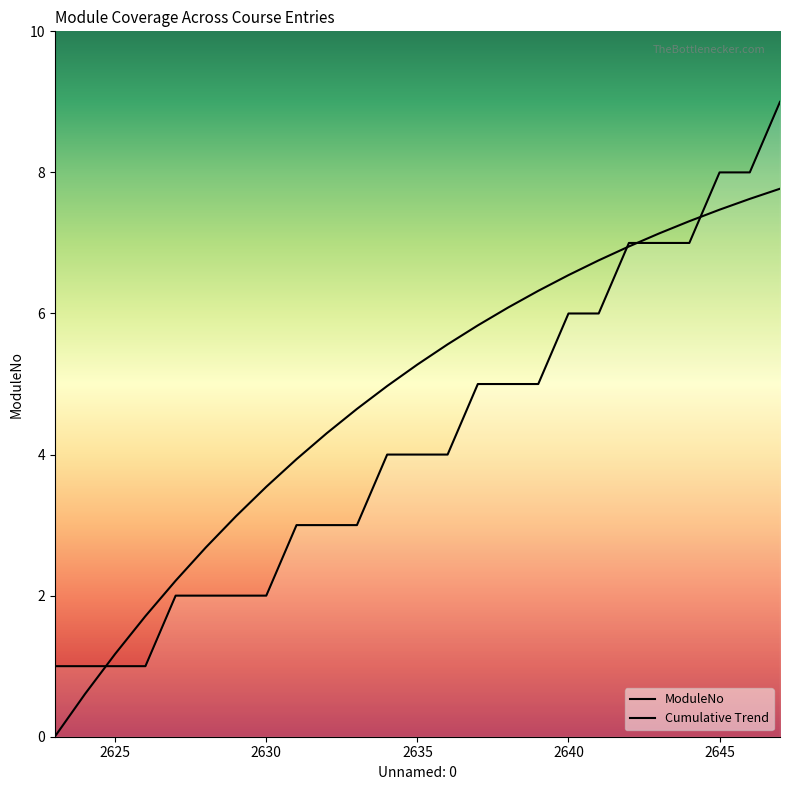

Reading right to left, transcribe all the data shown in this chart.

2647=9	2646=8	2645=8	2644=7	2643=7	2642=7	2641=6	2640=6	2639=5	2638=5	2637=5	2636=4	2635=4	2634=4	2633=3	2632=3	2631=3	2630=2	2629=2	2628=2	2627=2	2626=1	2625=1	2624=1	2623=1